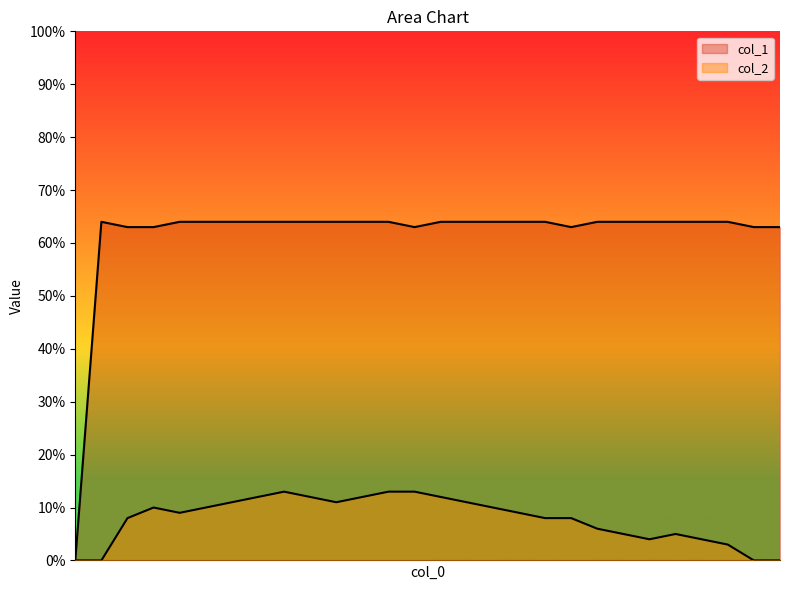

How many values in col_1 are above zero?

27